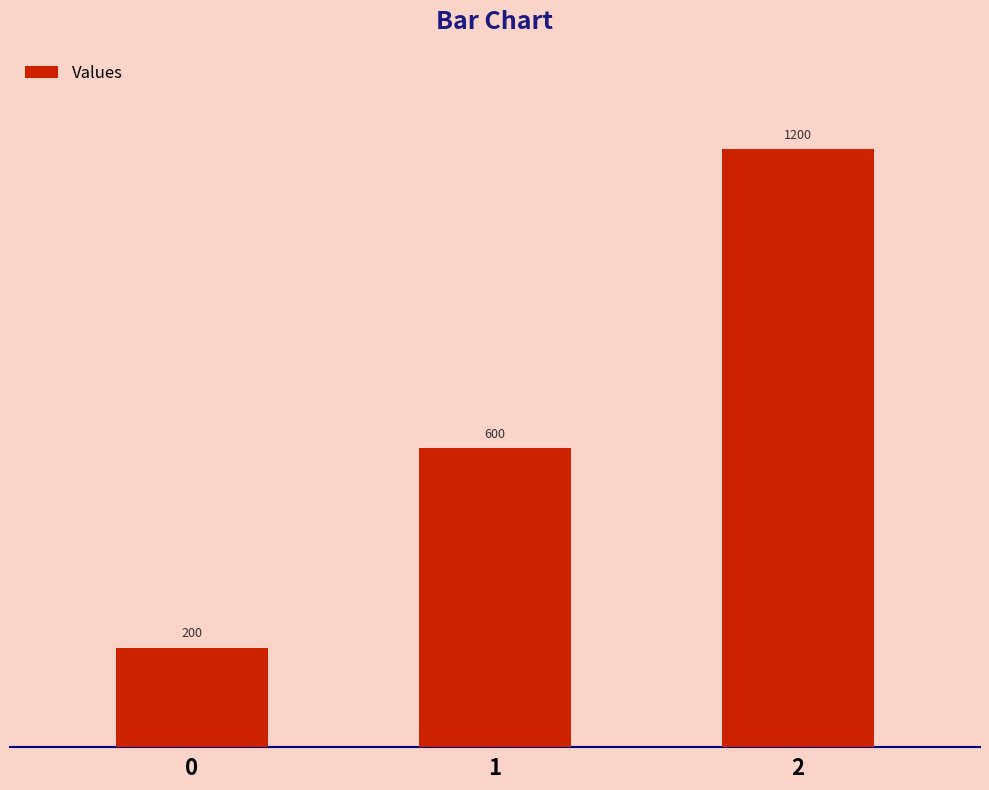

What is the value of the 1st bar from the left?

200